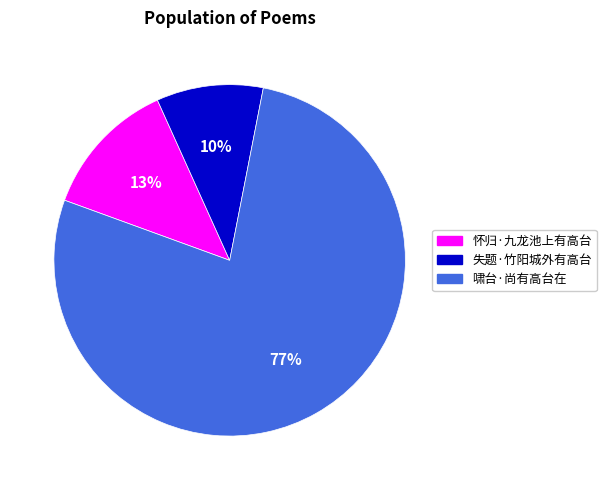

Which slice is the smallest?

失题·竹阳城外有高台